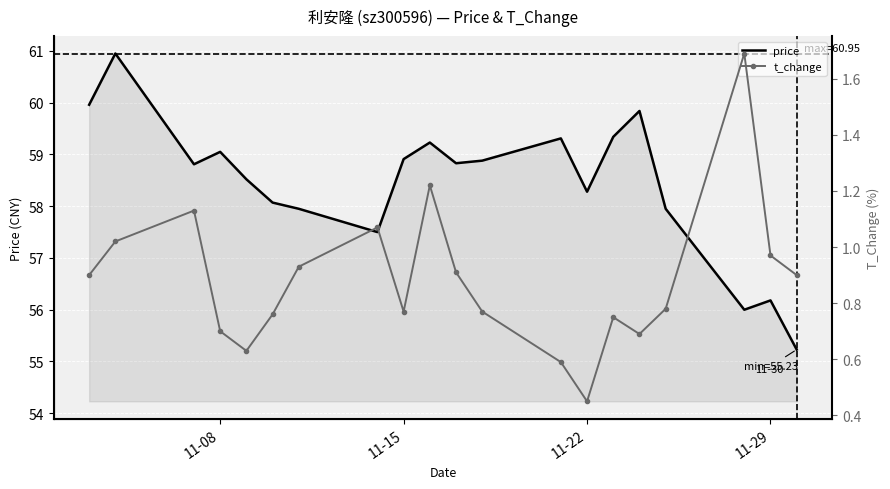

True or false: price and t_change cross at least once.

False